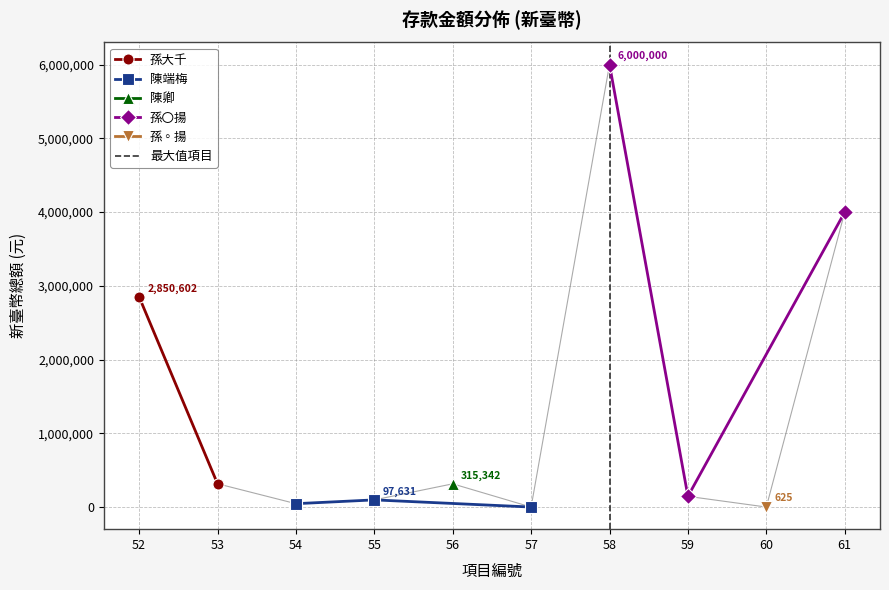

At which category does the chart reach its peak across all series?

58